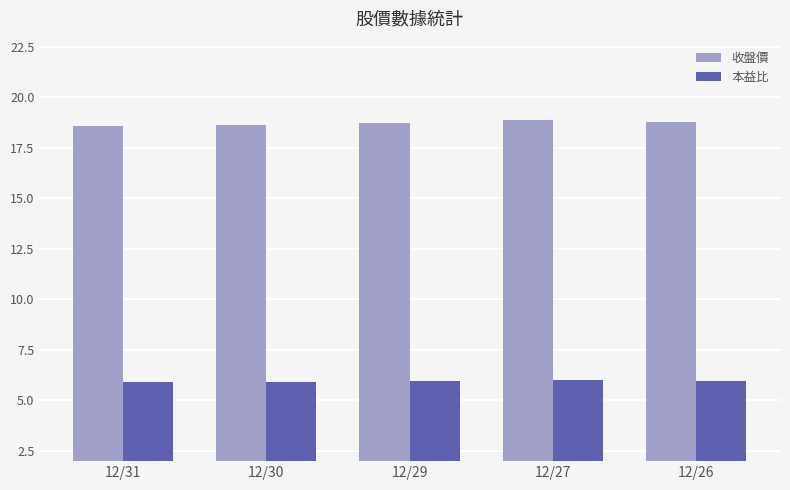

True or false: 收盤價 has a value of 18.6 at 12/31.

True